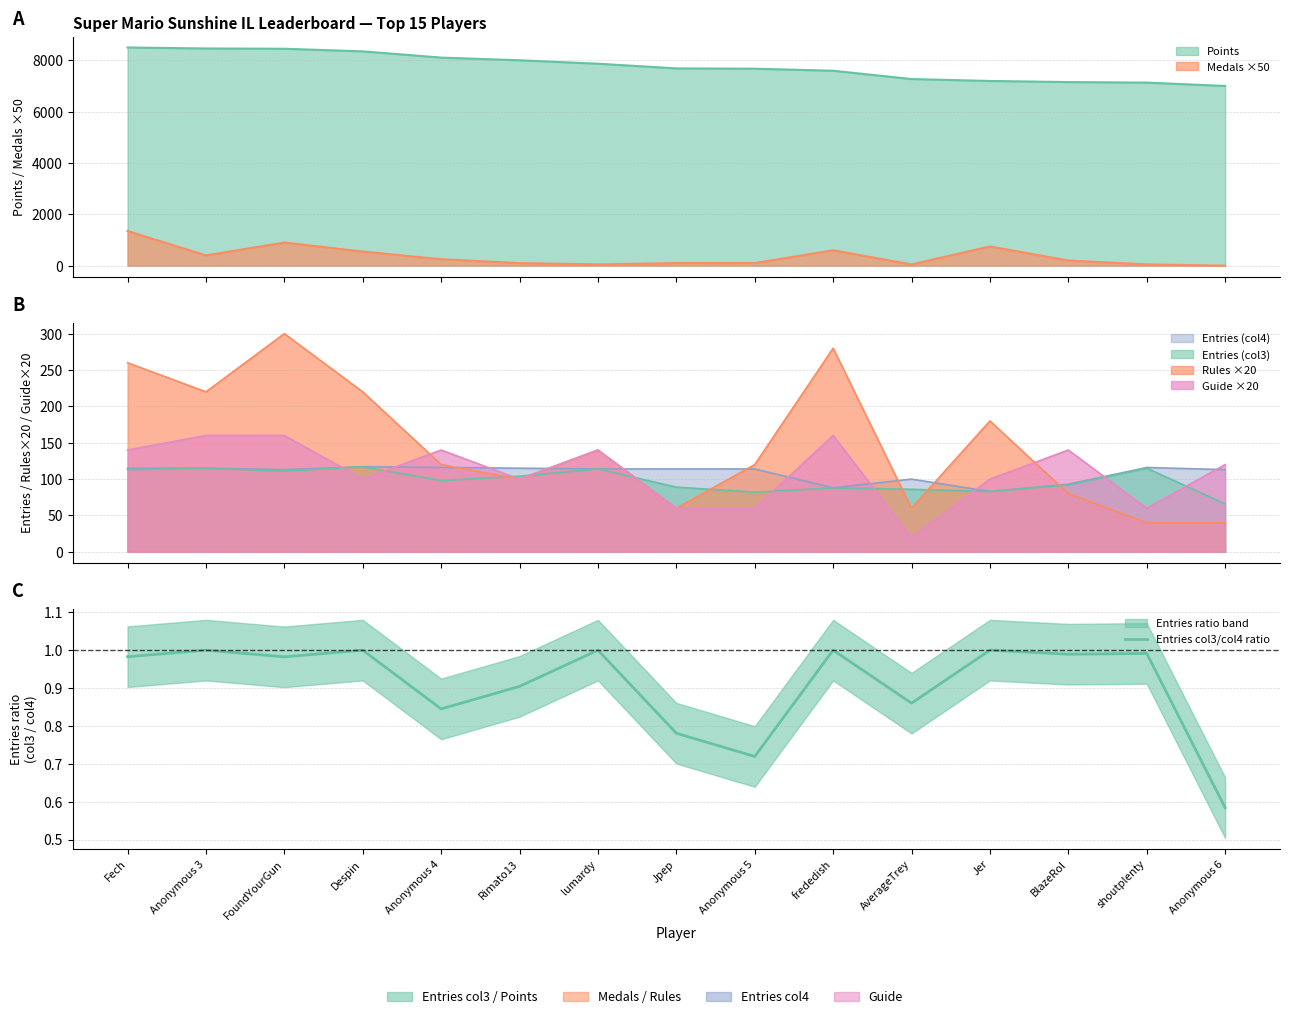

At which category does the data reach its first local valley?

FoundYourGun